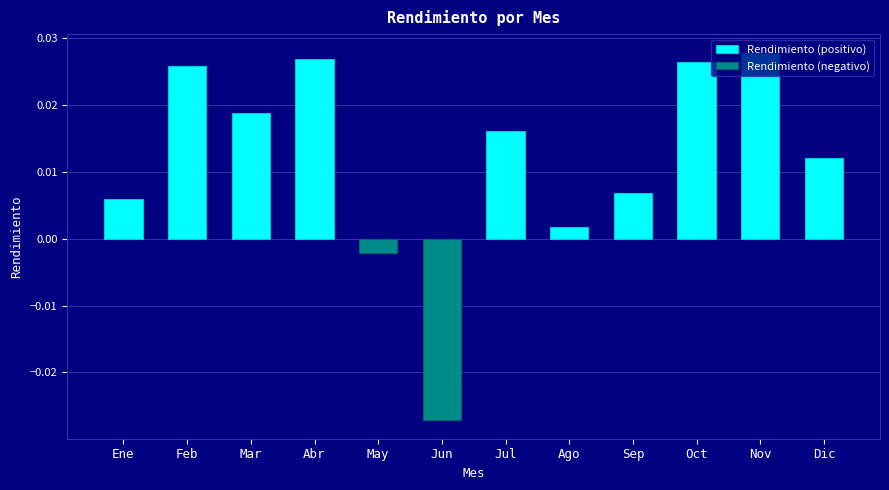

What is the label of the 11th bar from the left?

Nov